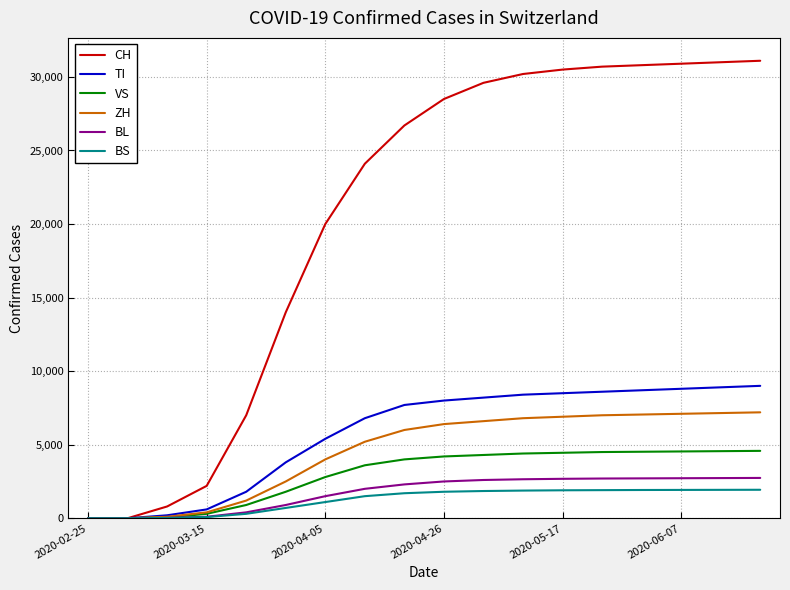

Which series has the largest total across all categories?

CH